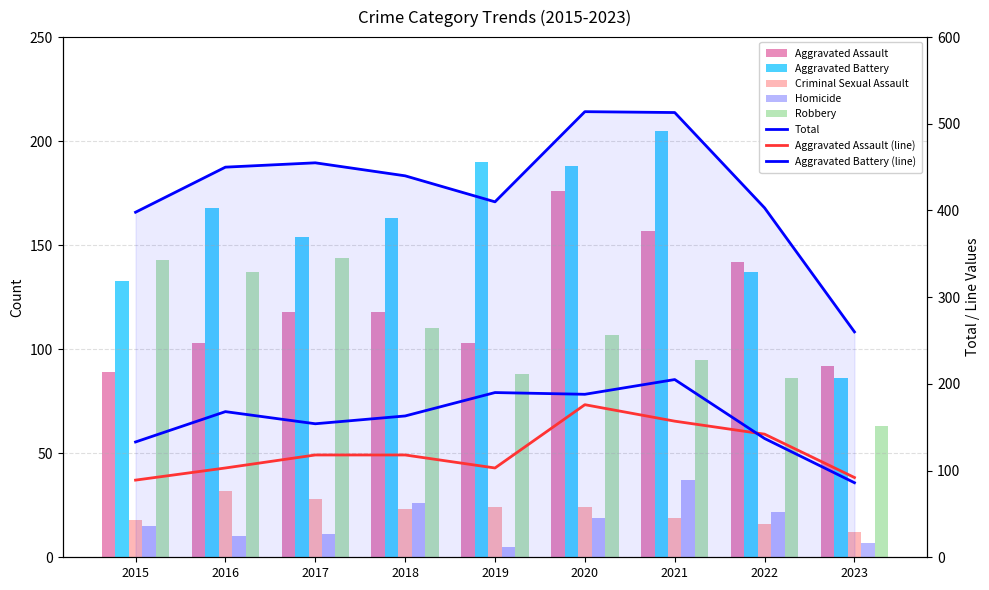

What is the minimum value for Homicide?

5